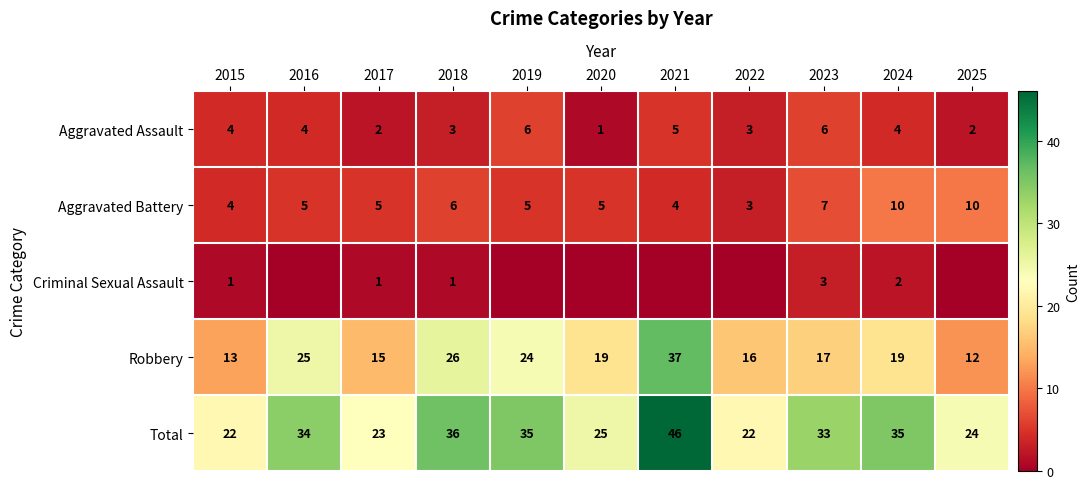

How many values in the Aggravated Assault series are below 4?

5